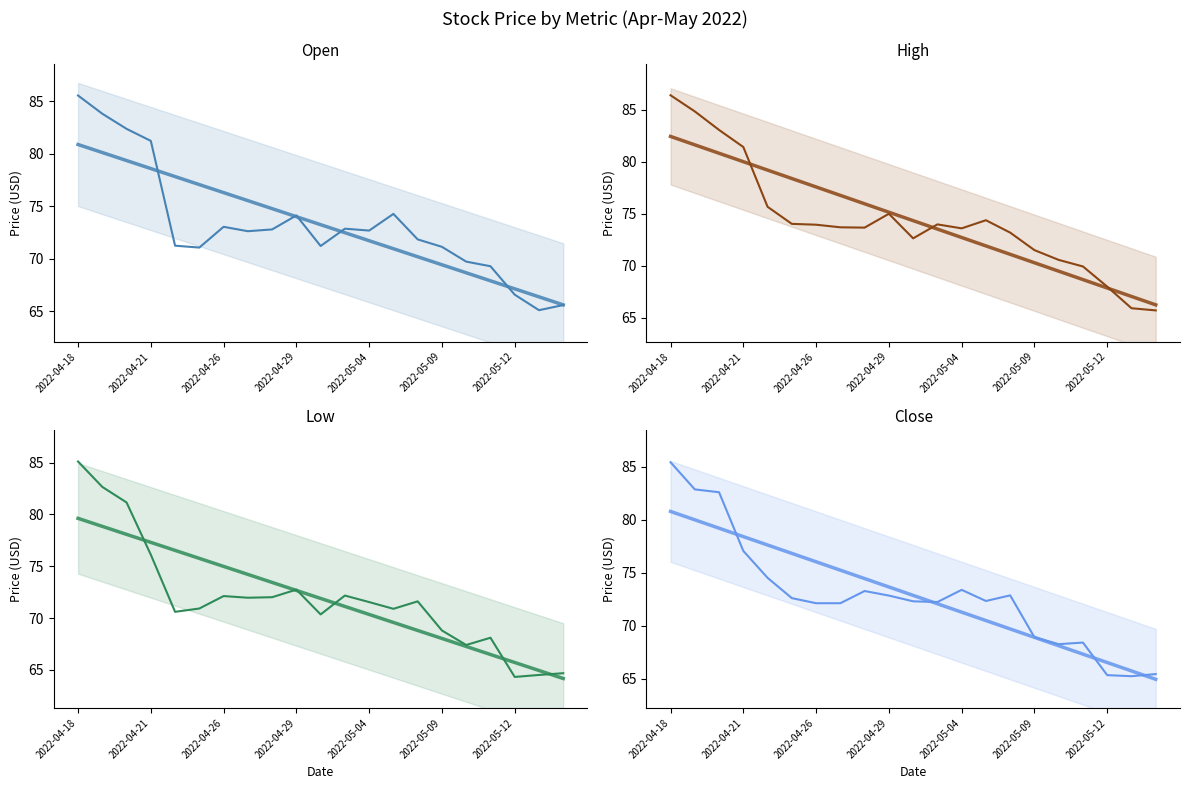

Is the value of High at 2022-05-06 greater than the value of Open at 2022-04-18?

No